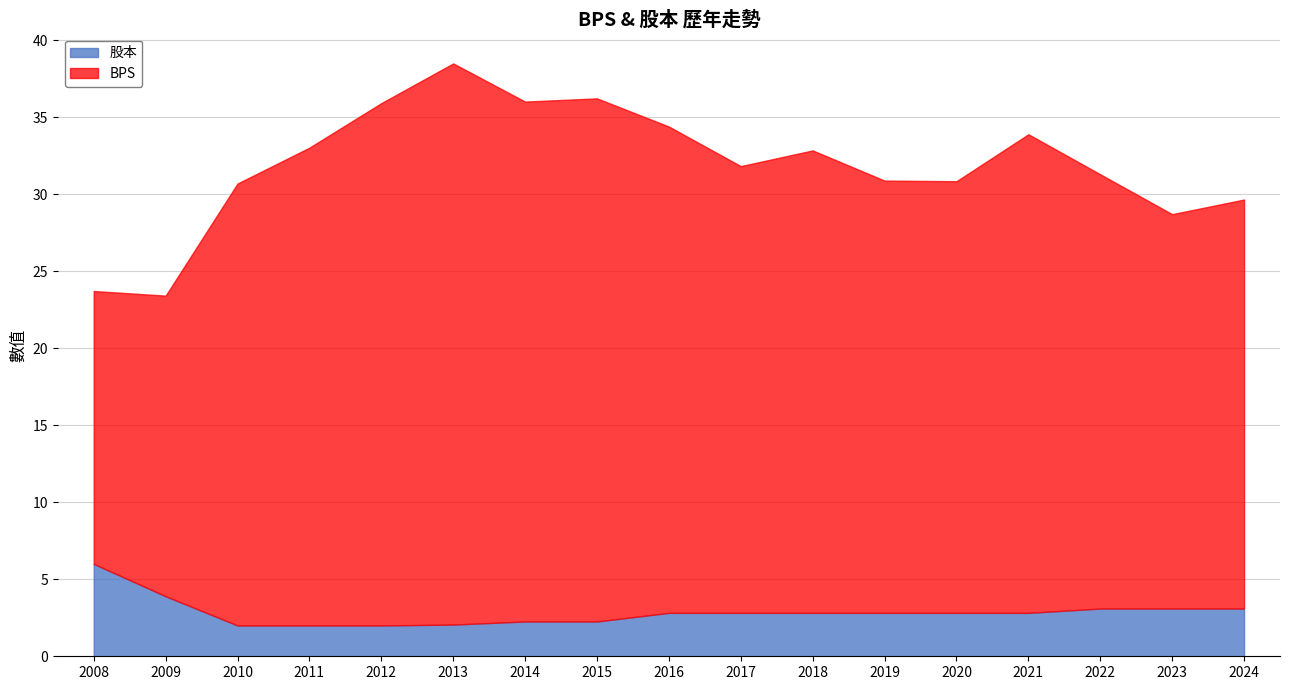

What is the difference between the 股本 values at 2021 and 2009?

1.1